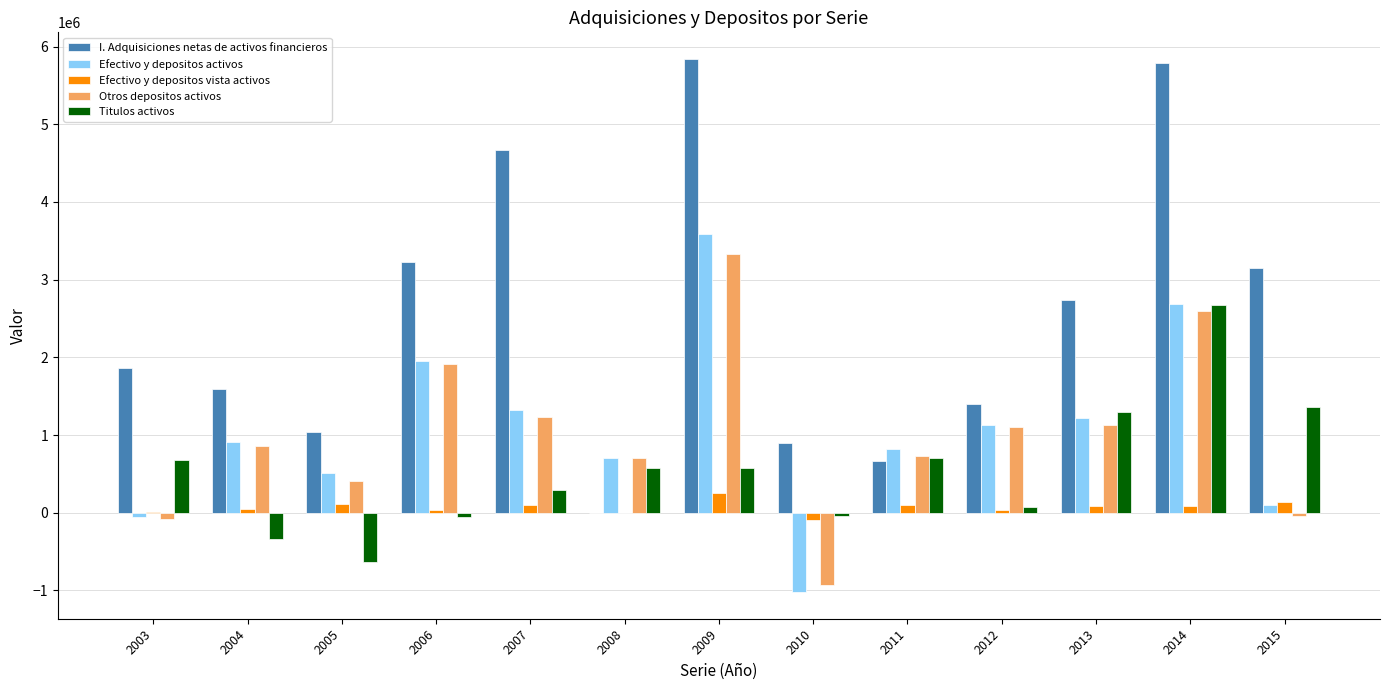

What is the maximum value shown in the chart?

5840329